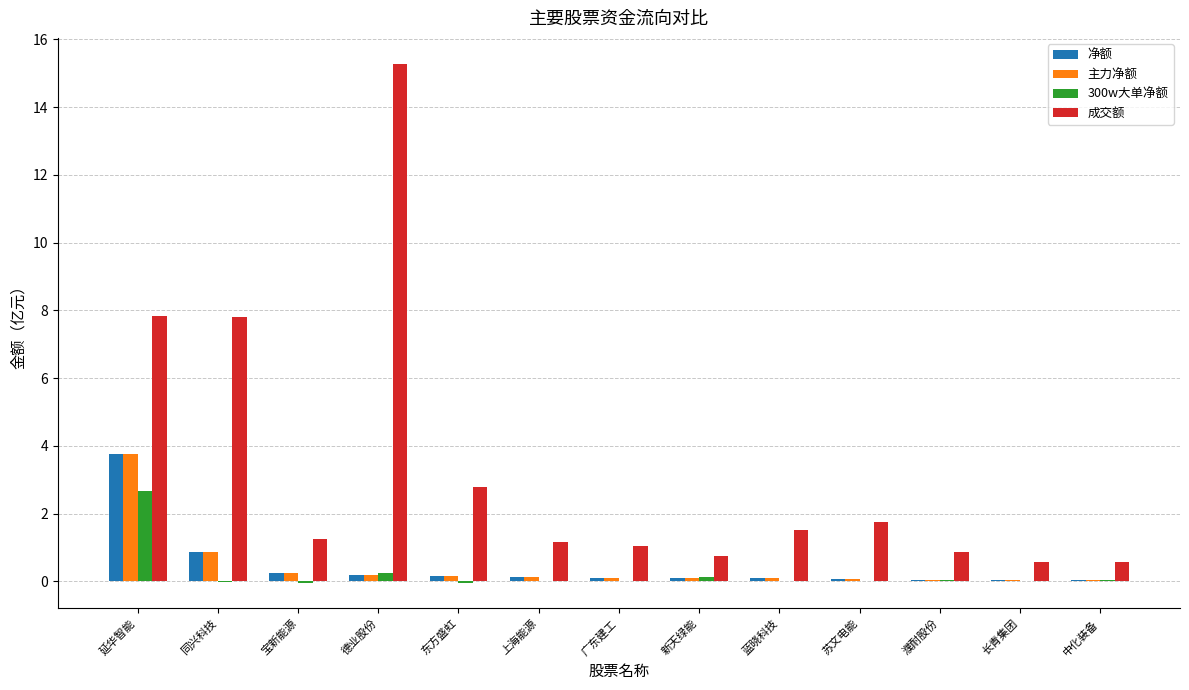

The value of 主力净额 at 延华智能 is 2.1. True or false?

False